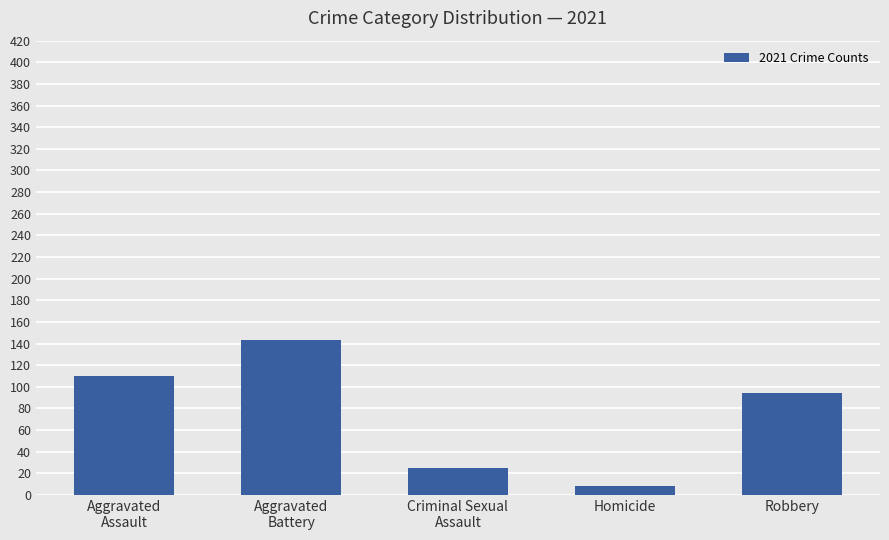

What is the label of the 2nd bar from the left?

Aggravated
Battery